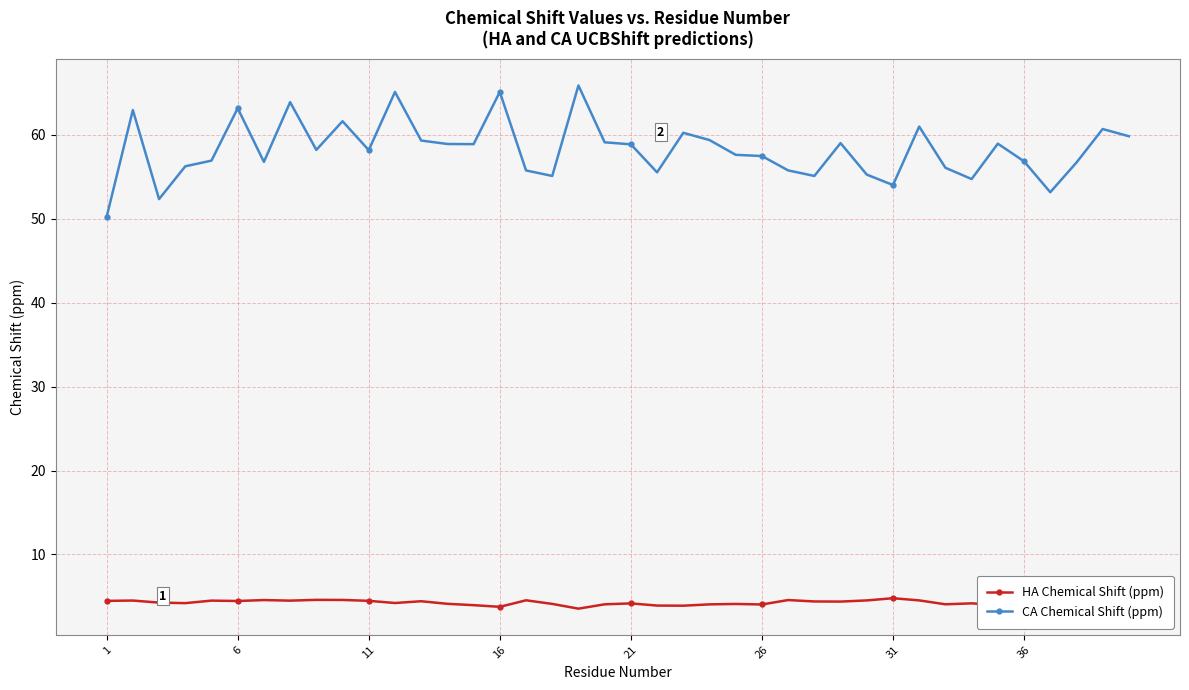

What is the sum of all CA Chemical Shift (ppm) values?

2330.0